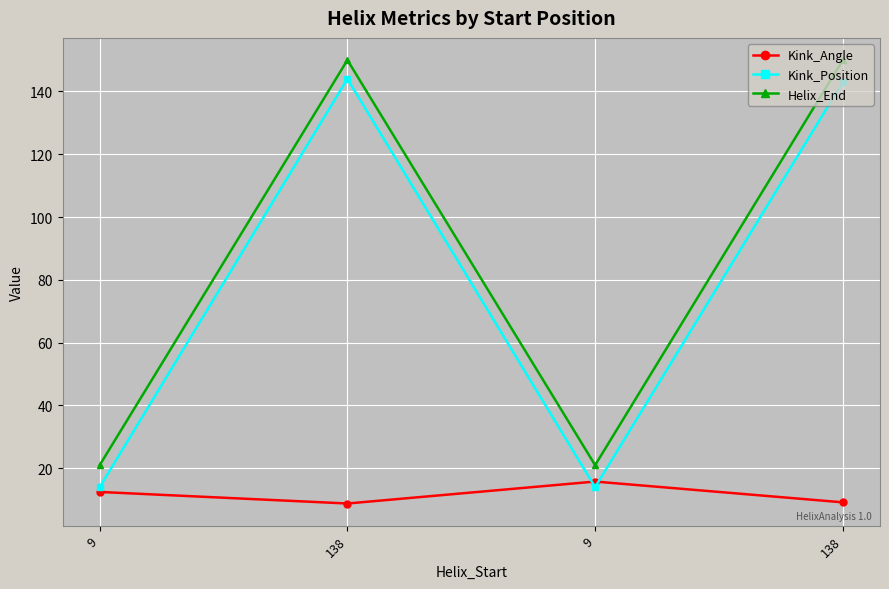

Which series changed the most between 9 and 138?

Kink_Position